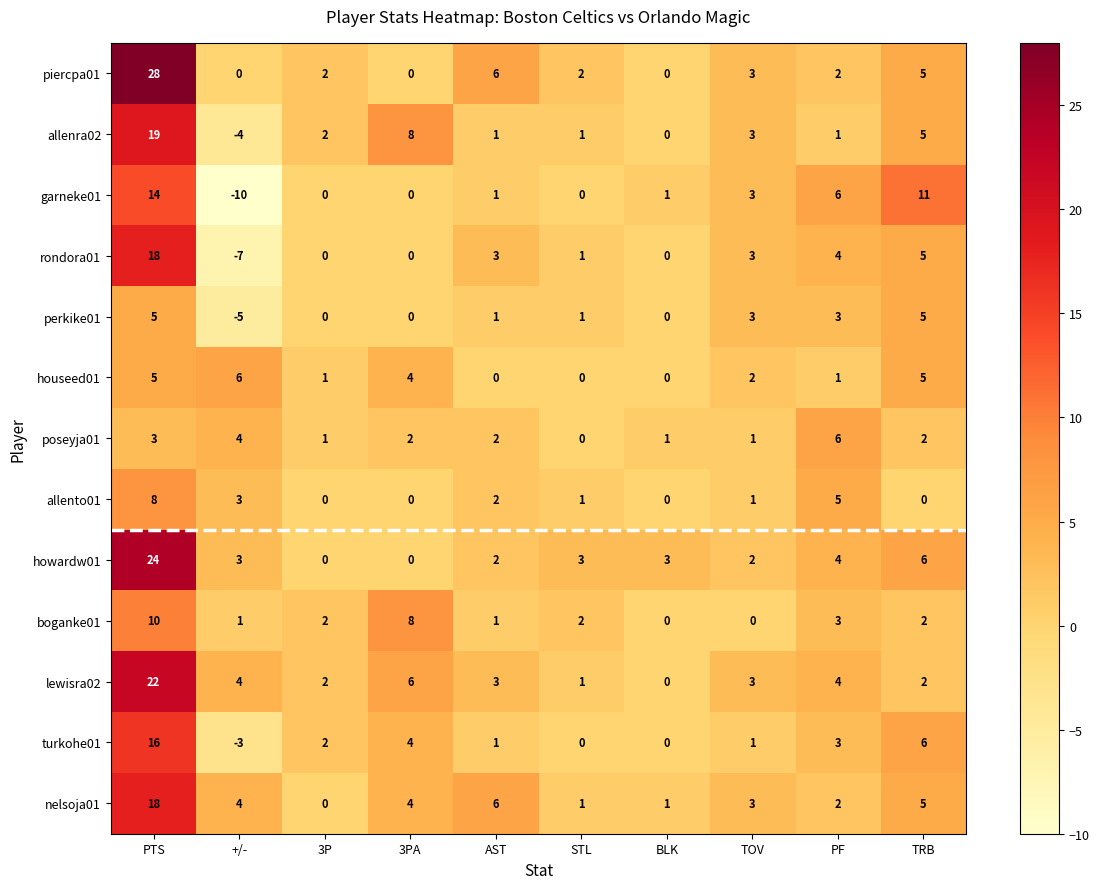

The howardw01 series shows 3 at BLK. True or false?

True